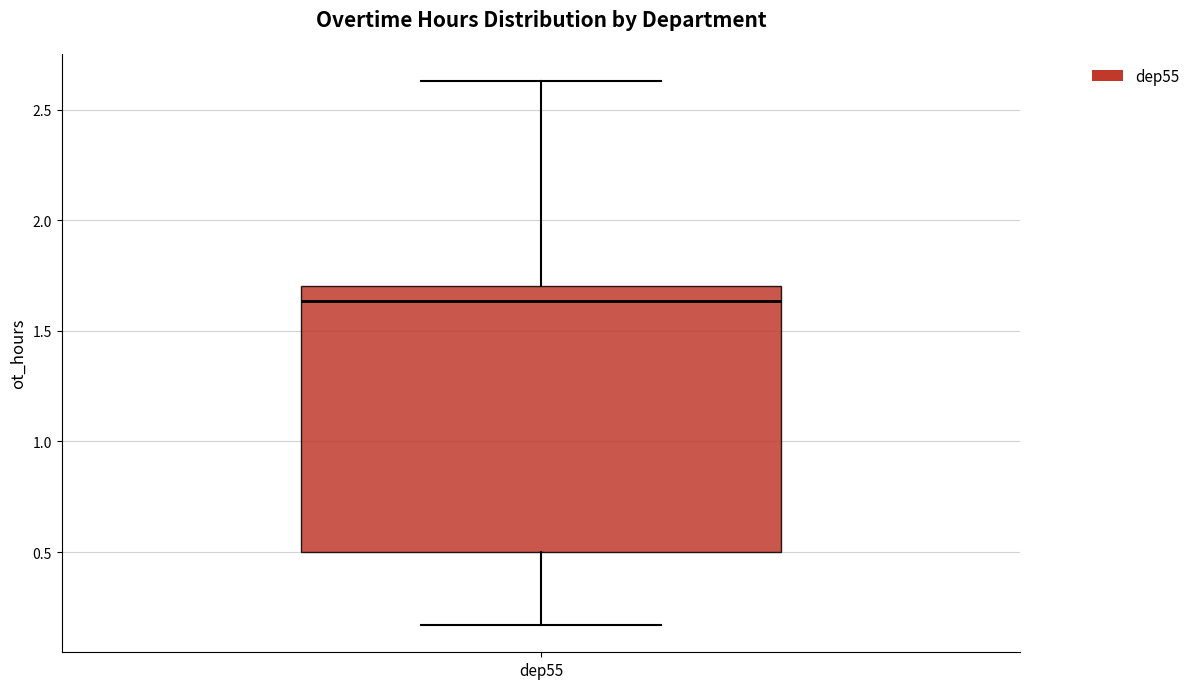

Read this box plot against the y-axis: the position of the median line, the range covered by the box, and the ends of both whiskers. The values are not printed on the chart, so give them approximately, as read against the axis.

median 1.65, box 0.50 to 1.70, whiskers 0.15 to 2.65